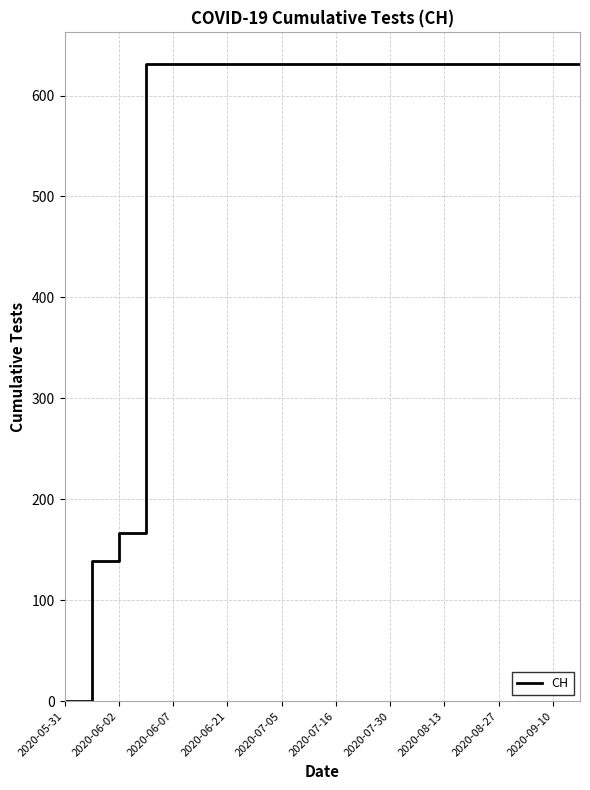

What is the maximum value shown in the chart?

631